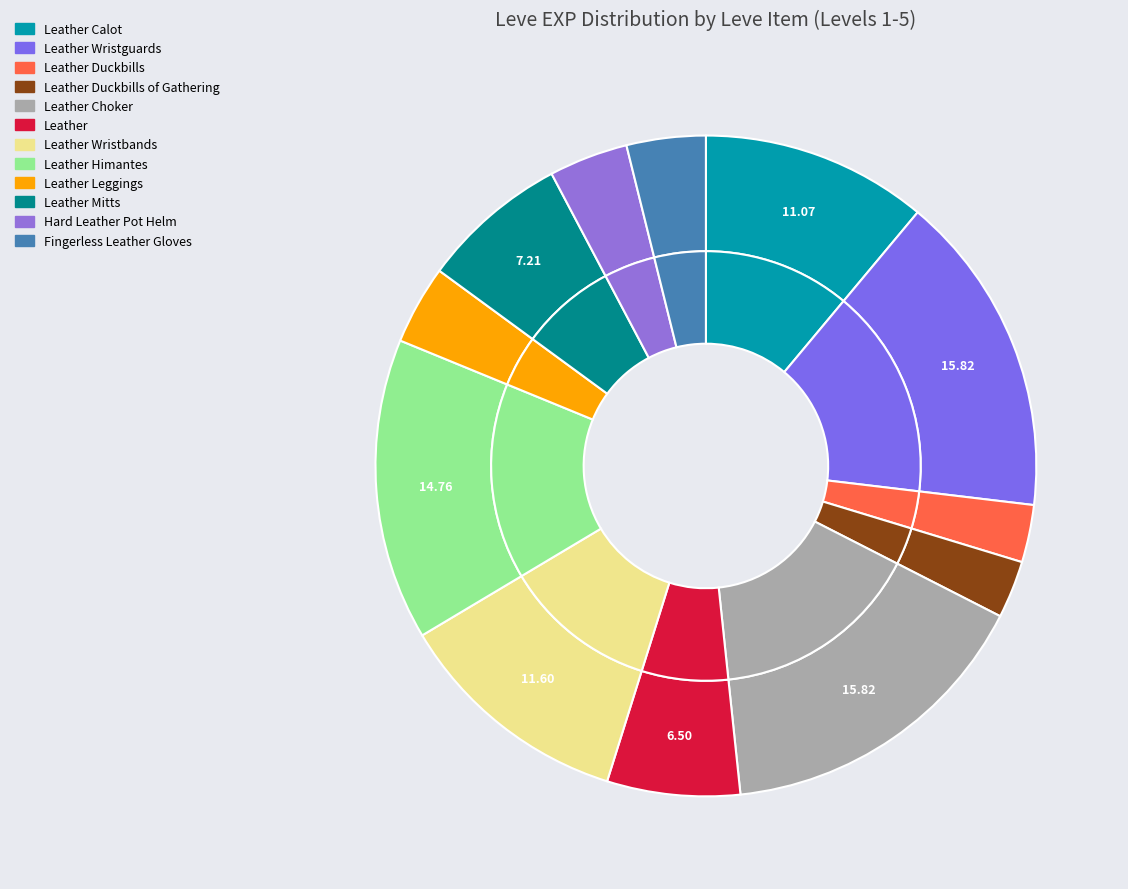

Does Leather Leggings account for over 50% of the chart?

No